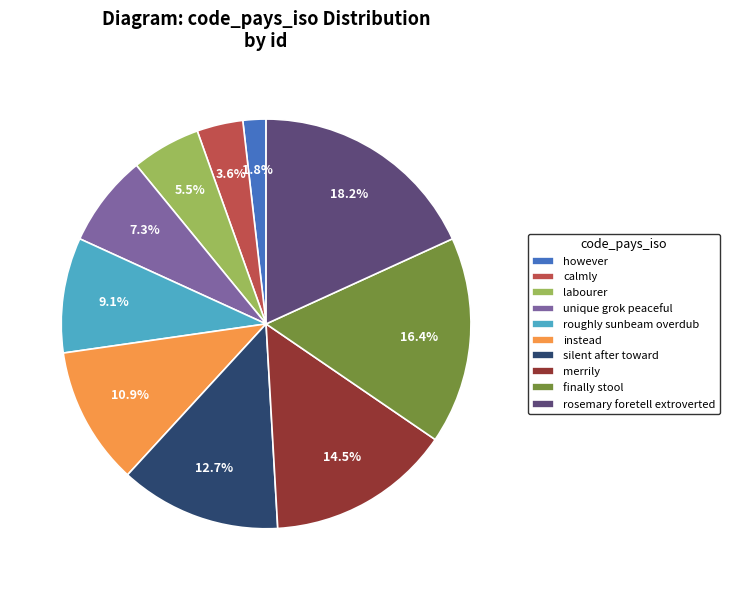

To the nearest percent, what portion does unique grok peaceful represent?

7%